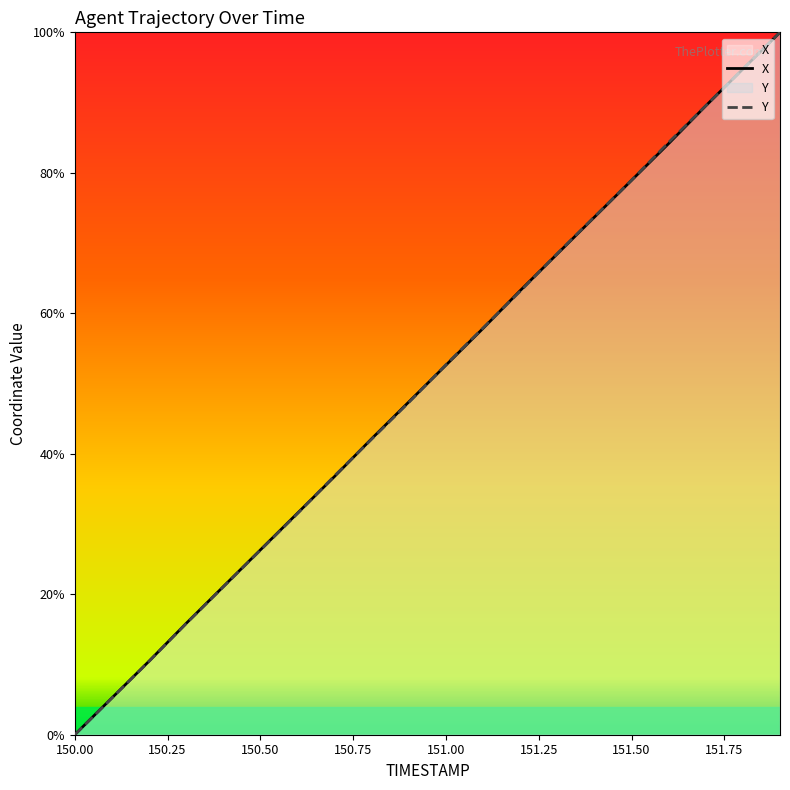

Reading left to right, extract all data points from this chart.

X: 150.0=0.0	150.1=5.2	150.2=10.5	150.3=15.8	150.4=21.1	150.5=26.3	150.6=31.5	150.7=36.8	150.8=42.1	150.9=47.4	151.0=52.6	151.1=57.9	151.2=63.2	151.3=68.5	151.4=73.7	151.5=78.9	151.6=84.2	151.7=89.5	151.8=94.8	151.9=100.0
Y: 150.0=0.0	150.1=5.2	150.2=10.4	150.3=15.8	150.4=21.0	150.5=26.3	150.6=31.5	150.7=36.9	150.8=42.1	150.9=47.3	151.0=52.7	151.1=57.9	151.2=63.1	151.3=68.5	151.4=73.7	151.5=79.0	151.6=84.3	151.7=89.6	151.8=94.8	151.9=100.0